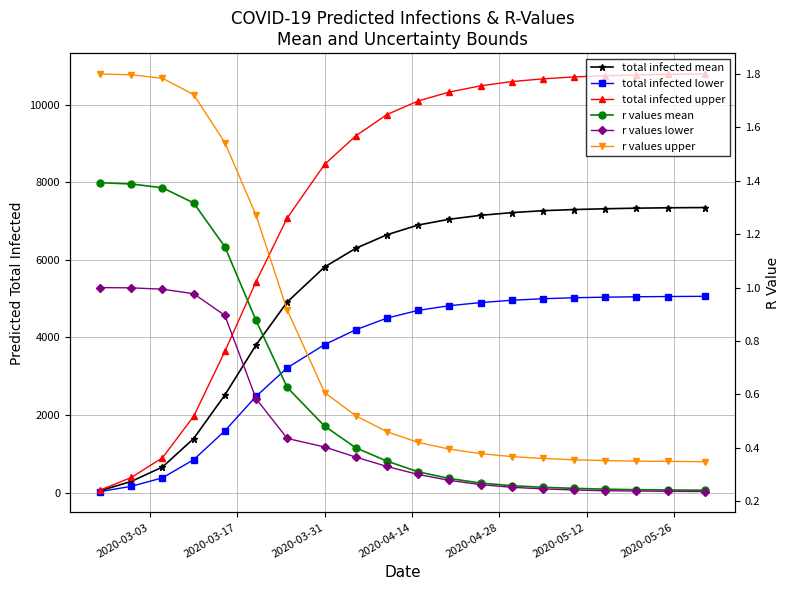

Reading left to right, what are all the values shown in this chart?

total infected mean: 48.0	289.0	660.0	1394.0	2516.0	3806.0	4914.0	5819.0	6300.0	6650.0	6900.0	7050.0	7150.0	7220.0	7270.0	7300.0	7320.0	7335.0	7345.0	7352.0
total infected lower: 27.0	162.0	381.0	849.0	1593.0	2481.0	3218.0	3817.0	4200.0	4500.0	4700.0	4820.0	4900.0	4960.0	5000.0	5025.0	5040.0	5050.0	5057.0	5062.0
total infected upper: 65.0	390.0	899.0	1969.0	3640.0	5440.0	7080.0	8465.0	9200.0	9750.0	10100.0	10330.0	10490.0	10600.0	10670.0	10720.0	10750.0	10770.0	10785.0	10795.0
r values mean: 1.4	1.4	1.4	1.3	1.2	0.9	0.6	0.5	0.4	0.3	0.3	0.3	0.3	0.3	0.3	0.2	0.2	0.2	0.2	0.2
r values lower: 1.0	1.0	1.0	1.0	0.9	0.6	0.4	0.4	0.4	0.3	0.3	0.3	0.3	0.3	0.2	0.2	0.2	0.2	0.2	0.2
r values upper: 1.8	1.8	1.8	1.7	1.5	1.3	0.9	0.6	0.5	0.5	0.4	0.4	0.4	0.4	0.4	0.4	0.4	0.3	0.3	0.3